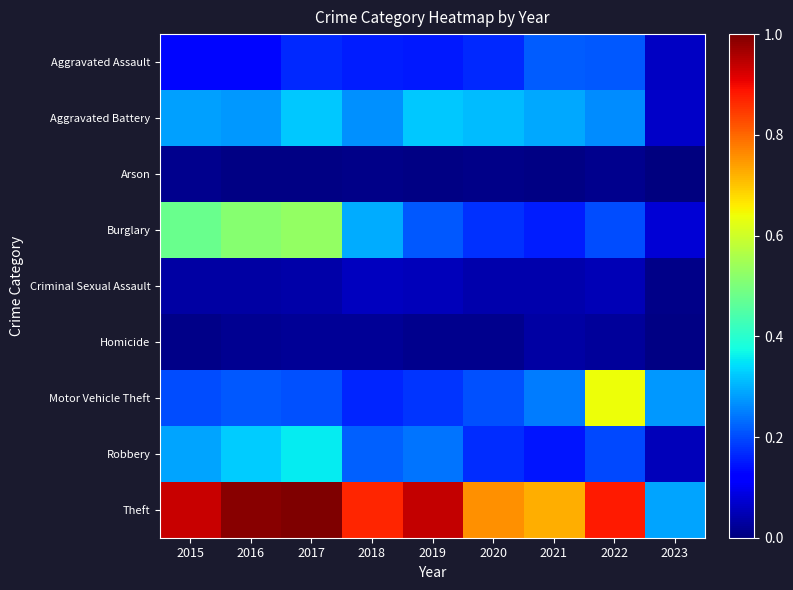

Count the number of data series in this chart.

9